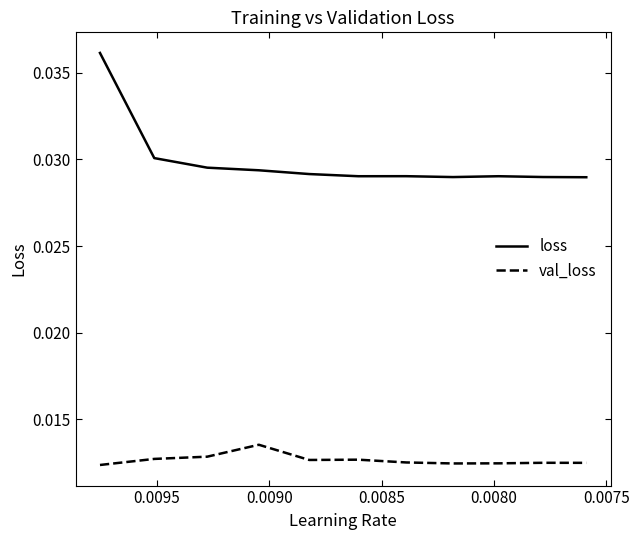

Between 0.0080 and 0.0075, which is larger?

0.0075